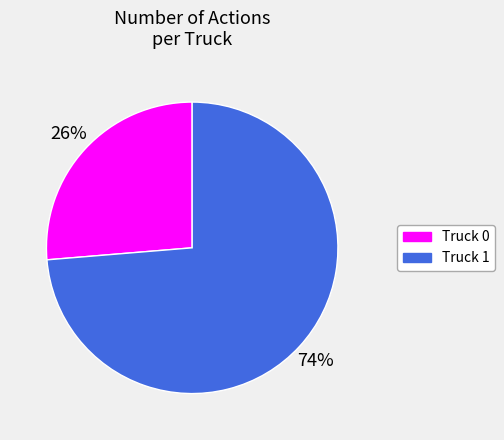

Between Truck 0 and Truck 1, which is larger?

Truck 1